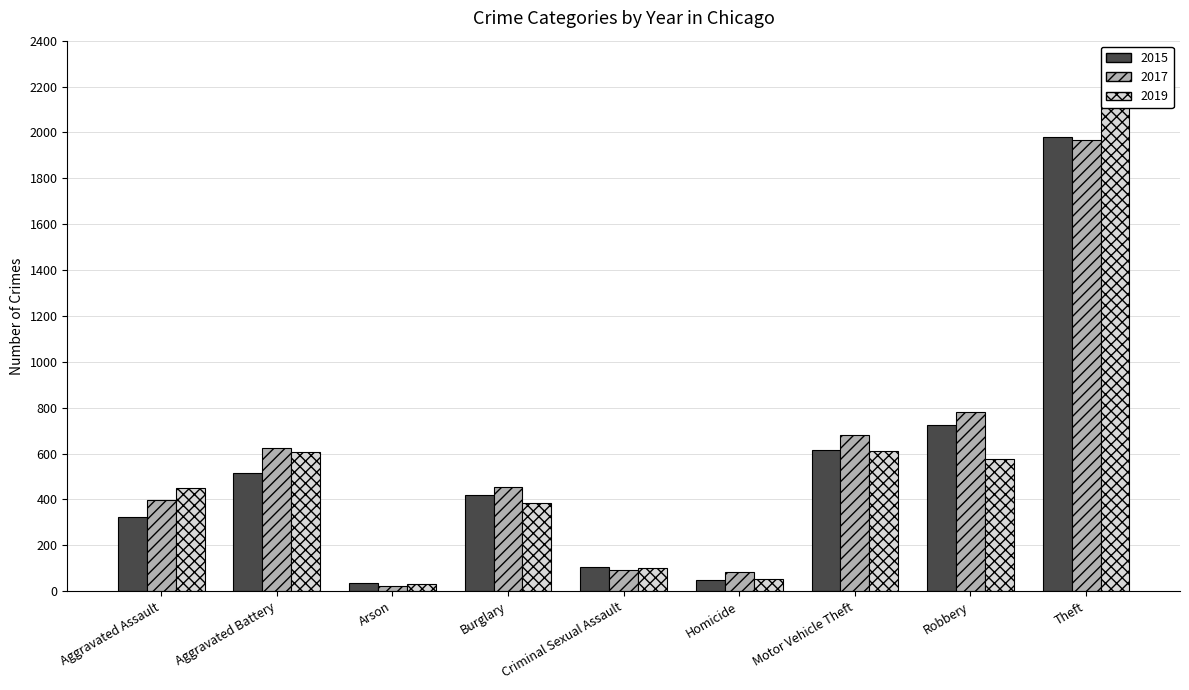

What are all the series names shown in the legend?

2015, 2017, 2019